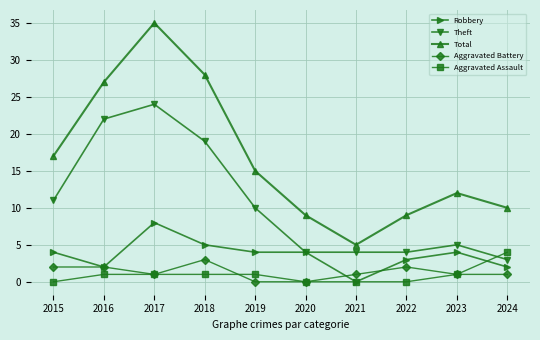

Reading left to right, extract all data points from this chart.

Robbery: 2015=4	2016=2	2017=8	2018=5	2019=4	2020=4	2021=0	2022=3	2023=4	2024=2
Theft: 2015=11	2016=22	2017=24	2018=19	2019=10	2020=4	2021=4	2022=4	2023=5	2024=3
Total: 2015=17	2016=27	2017=35	2018=28	2019=15	2020=9	2021=5	2022=9	2023=12	2024=10
Aggravated Battery: 2015=2	2016=2	2017=1	2018=3	2019=0	2020=0	2021=1	2022=2	2023=1	2024=1
Aggravated Assault: 2015=0	2016=1	2017=1	2018=1	2019=1	2020=0	2021=0	2022=0	2023=1	2024=4